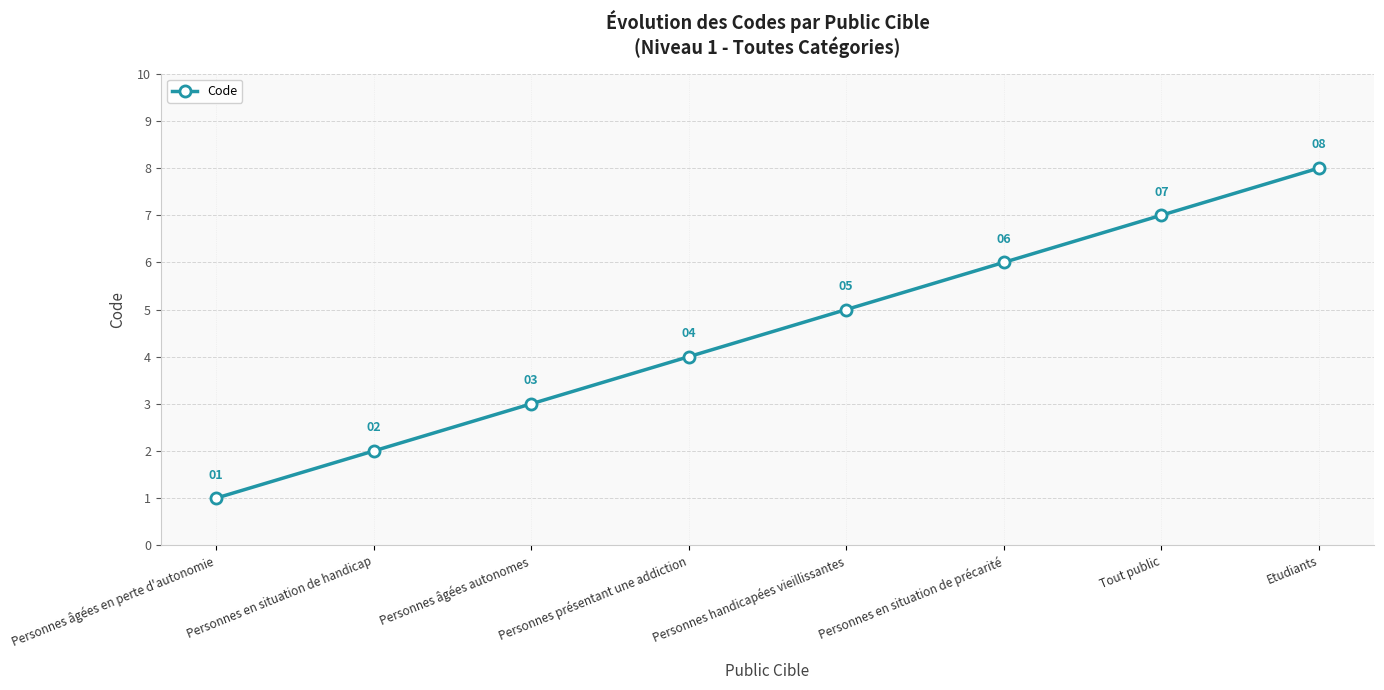

What is the minimum value shown in the chart?

1